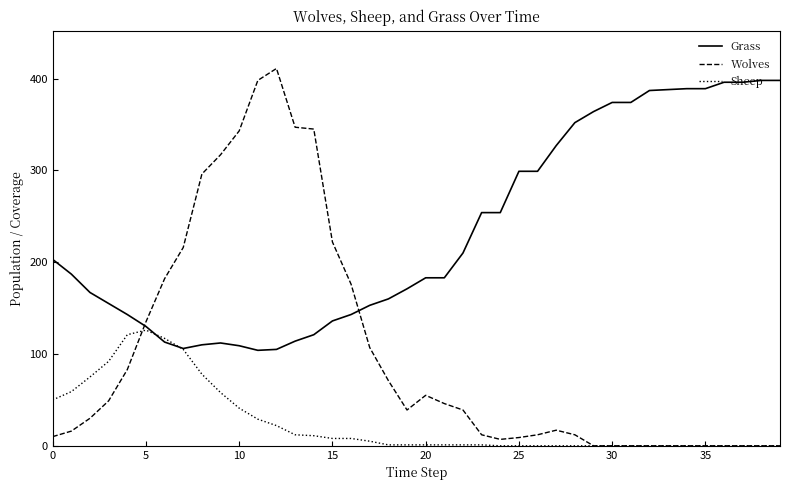

Rank the series by their average value, from lowest to highest.

Sheep, Wolves, Grass